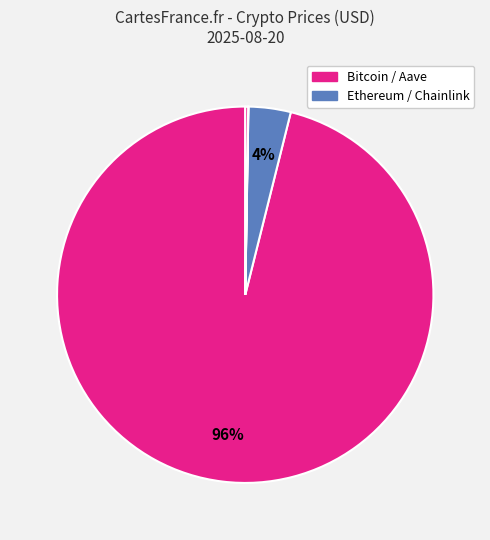

How many segments does this pie chart have?

4